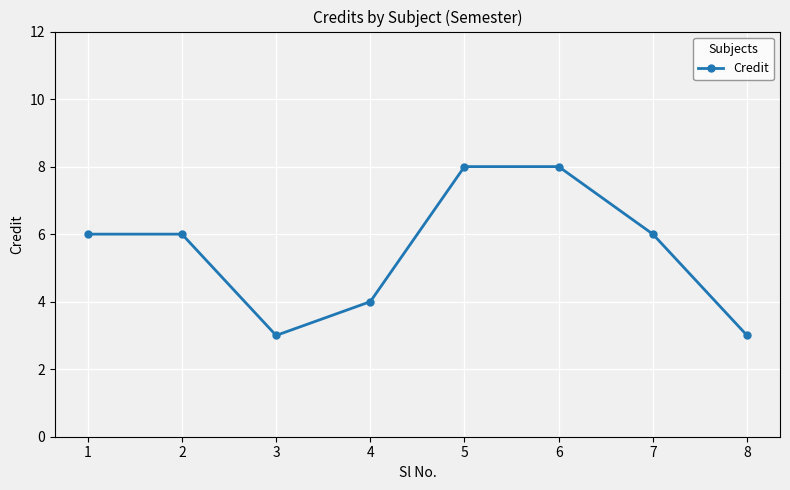

How many points are lower than both their immediate neighbors (excluding endpoints)?

1